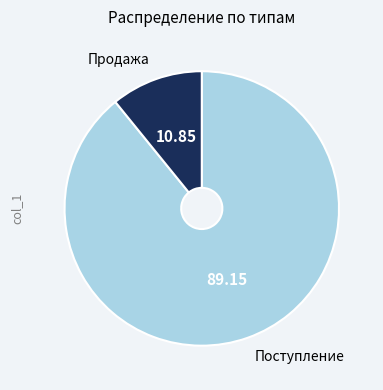

Approximately how many times larger is the value at Поступление compared to Продажа?

8.2